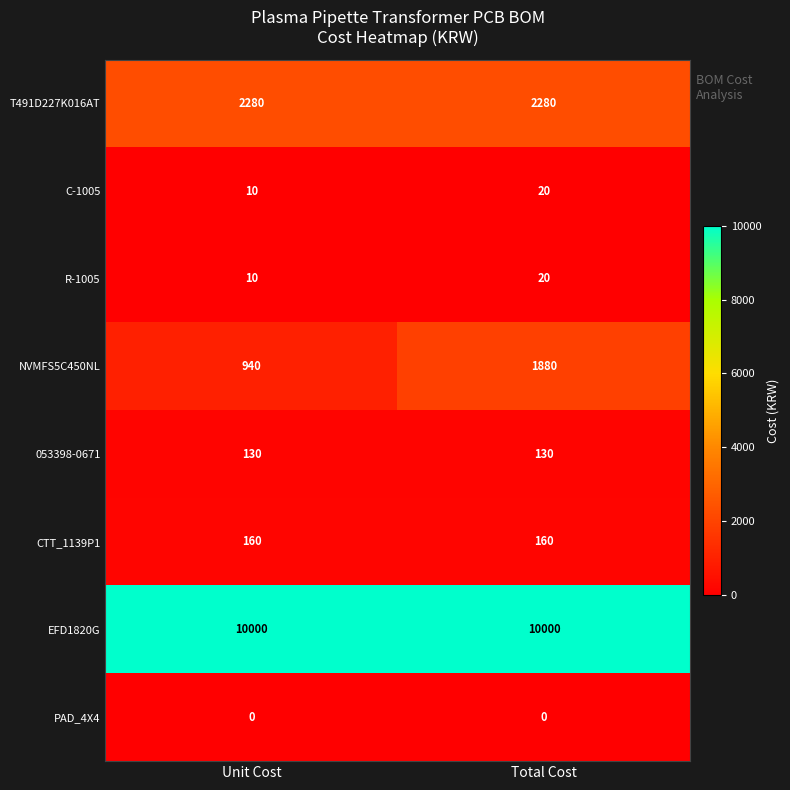

What is the lowest value of the CTT_1139P1 series?

160